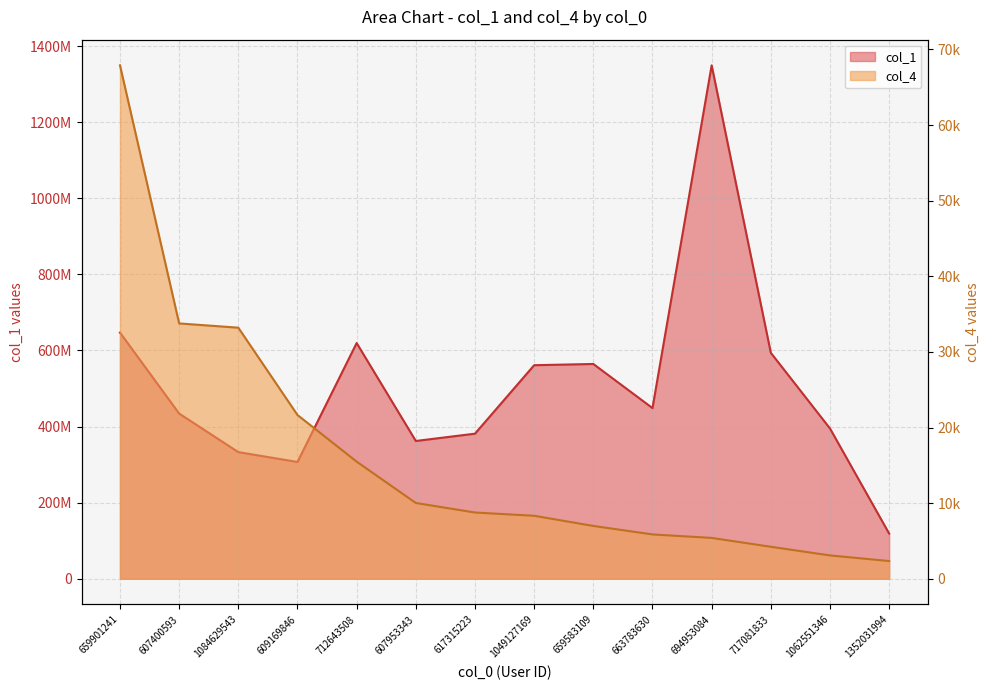

What is the minimum value for col_1?

118825624